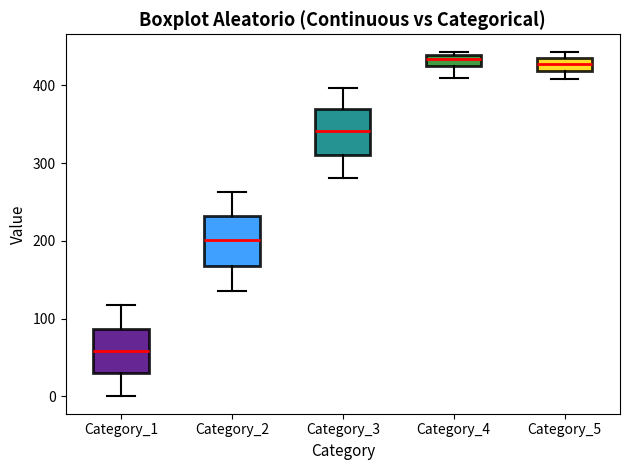

Where does the median line of the box for Category_5 sit on the y-axis? The values are not printed on the chart, so give them approximately, as read against the axis.

430